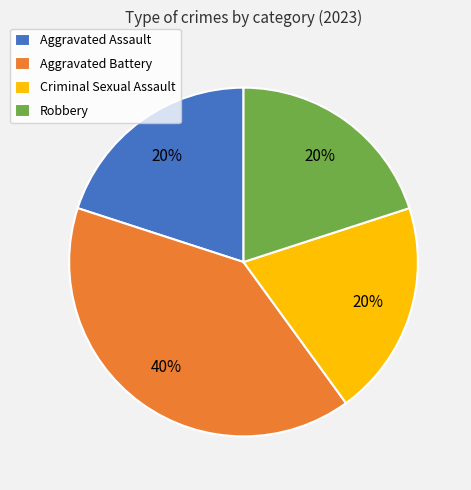

To the nearest percent, what is the average slice percentage?

25%